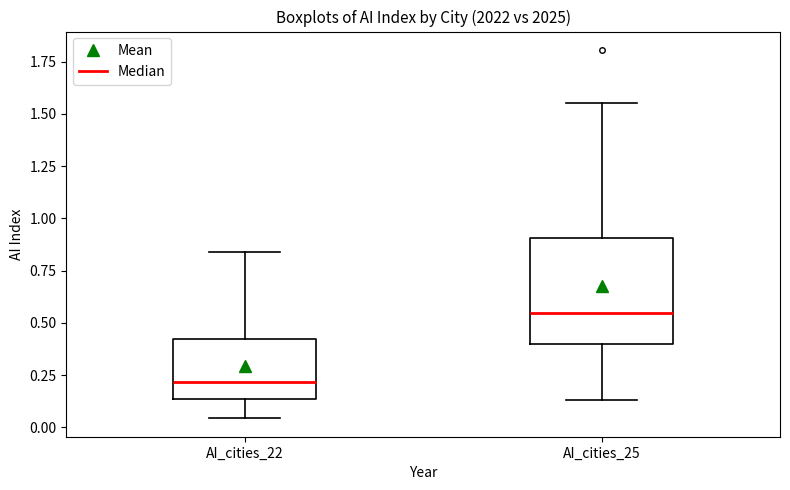

Where does the upper whisker of the box for AI_cities_25 end on the y-axis? The values are not printed on the chart, so give them approximately, as read against the axis.

1.55